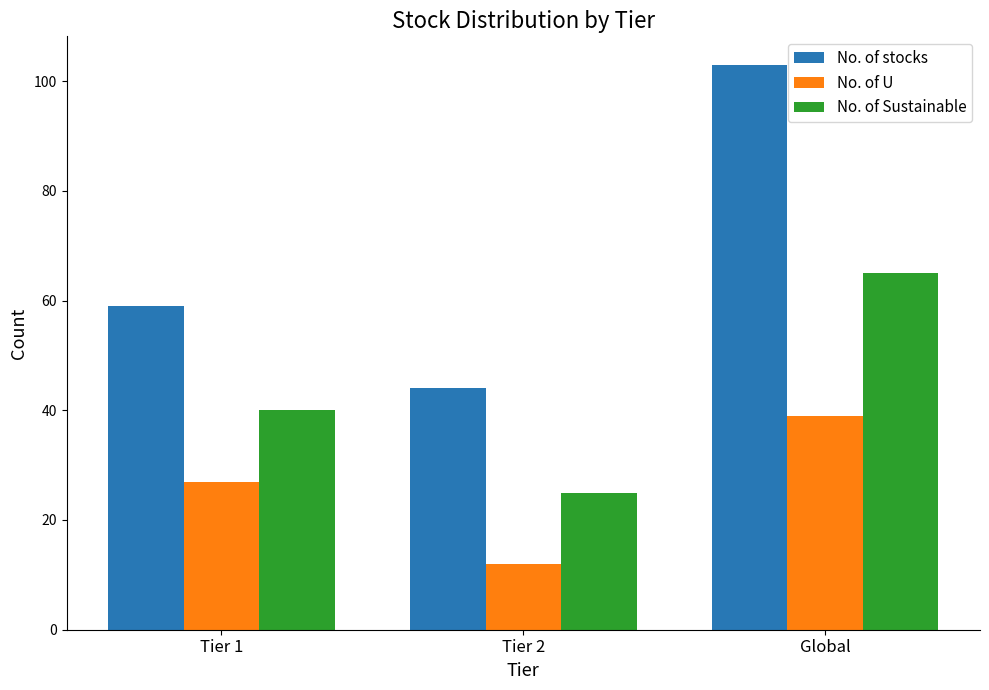

What is the sum of the No. of U values at Global and Tier 1?

66